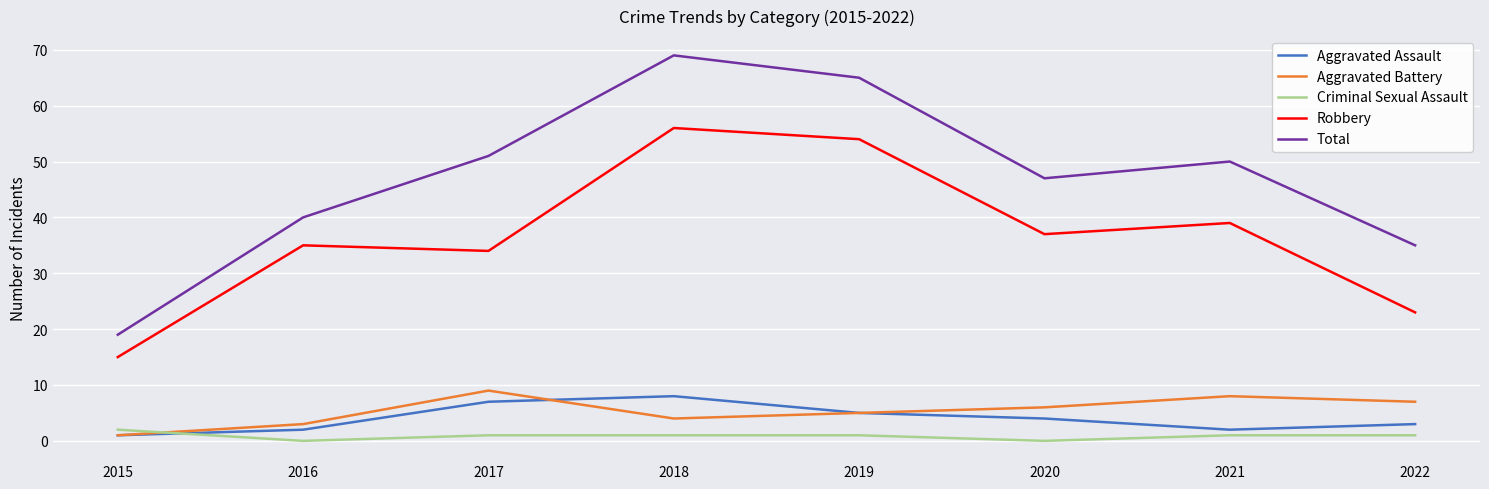

What is the total value across all series at 2019?

130